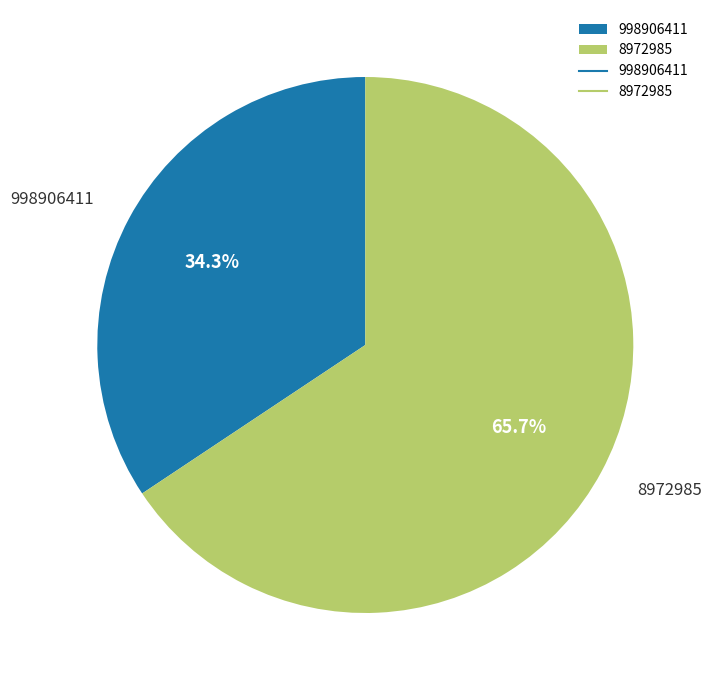

What percentage is NOT represented by 998906411?

65.7%